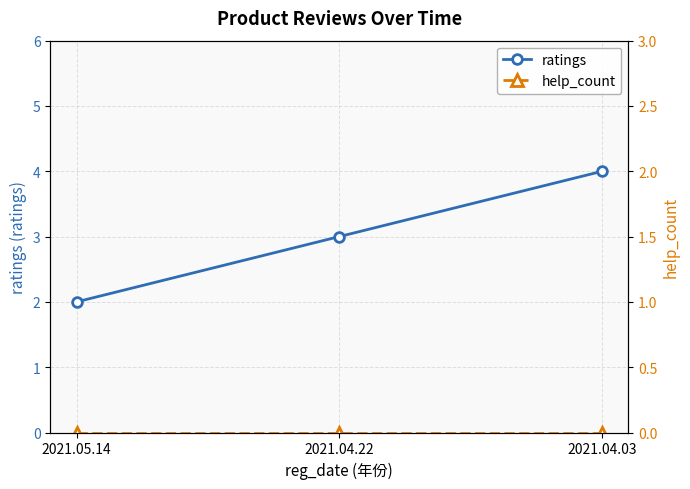

What is the value of the ratings point at the 3rd from the left?

4